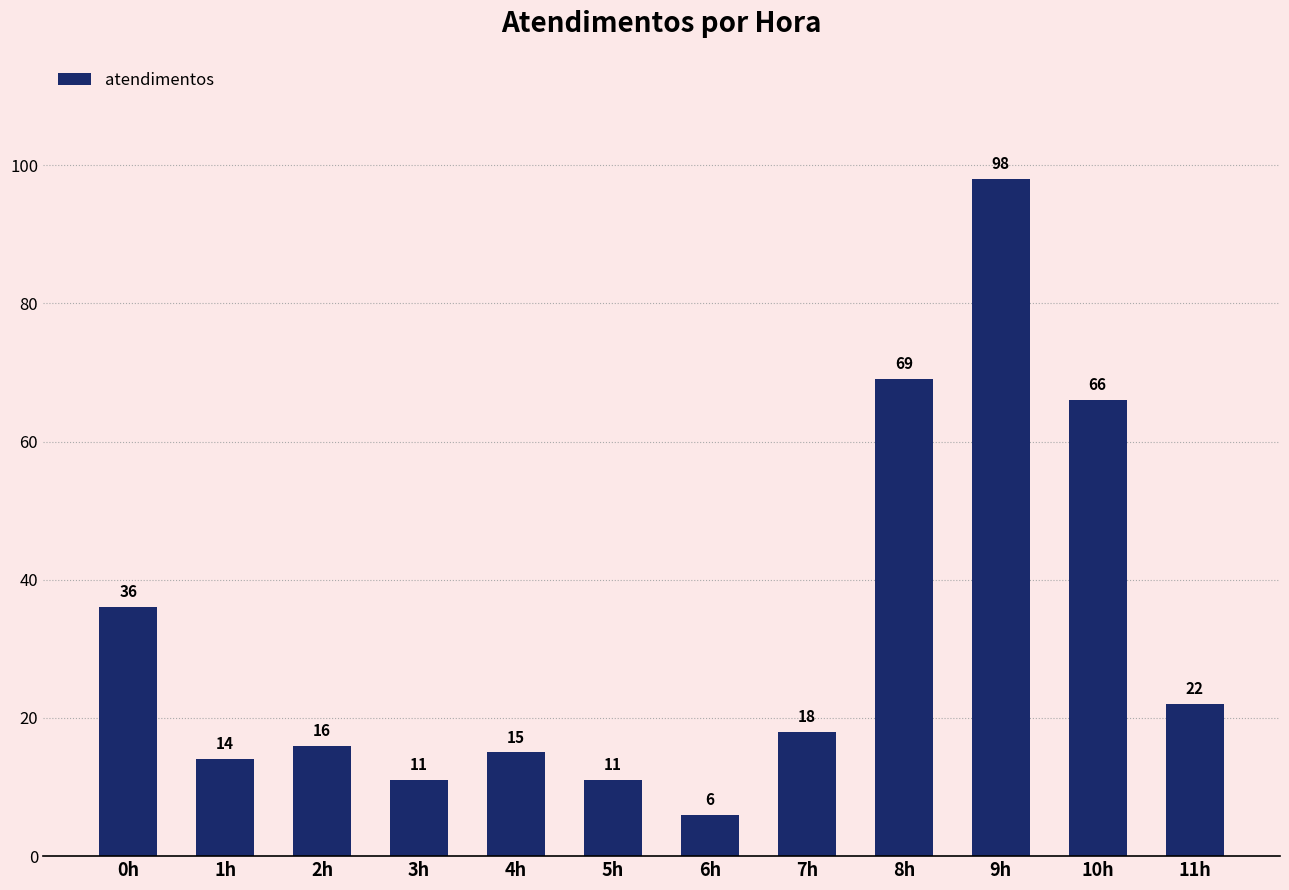

What is the value of the 10th bar from the left?

98